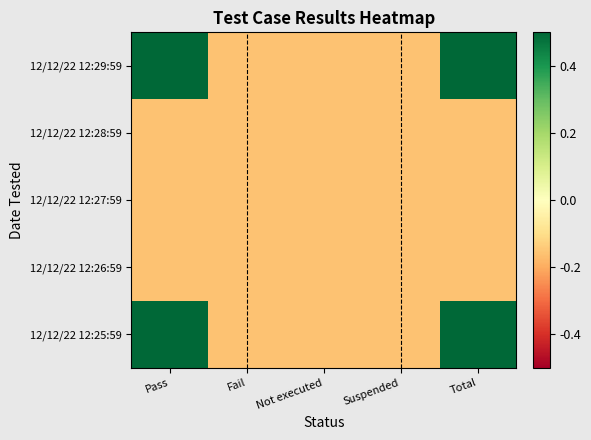

Reading left to right, what are all the values shown in this chart?

12/12/22 12:29:59: Pass=0.8	Fail=-0.2	Not executed=-0.2	Suspended=-0.2	Total=0.8
12/12/22 12:28:59: Pass=-0.2	Fail=-0.2	Not executed=-0.2	Suspended=-0.2	Total=-0.2
12/12/22 12:27:59: Pass=-0.2	Fail=-0.2	Not executed=-0.2	Suspended=-0.2	Total=-0.2
12/12/22 12:26:59: Pass=-0.2	Fail=-0.2	Not executed=-0.2	Suspended=-0.2	Total=-0.2
12/12/22 12:25:59: Pass=0.8	Fail=-0.2	Not executed=-0.2	Suspended=-0.2	Total=0.8